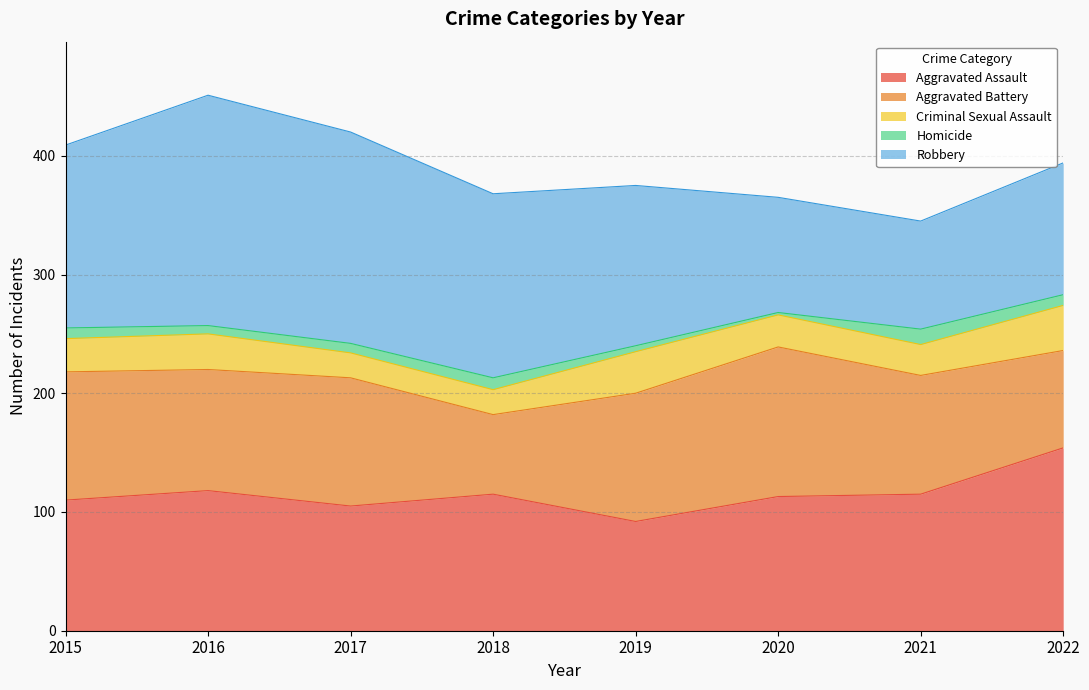

Reading left to right, extract all data points from this chart.

Aggravated Assault: 110	118	105	115	92	113	115	154
Aggravated Battery: 108	102	108	67	108	126	100	82
Criminal Sexual Assault: 28	30	21	21	35	27	26	38
Homicide: 9	7	8	10	5	2	13	9
Robbery: 154	194	178	155	135	97	91	111